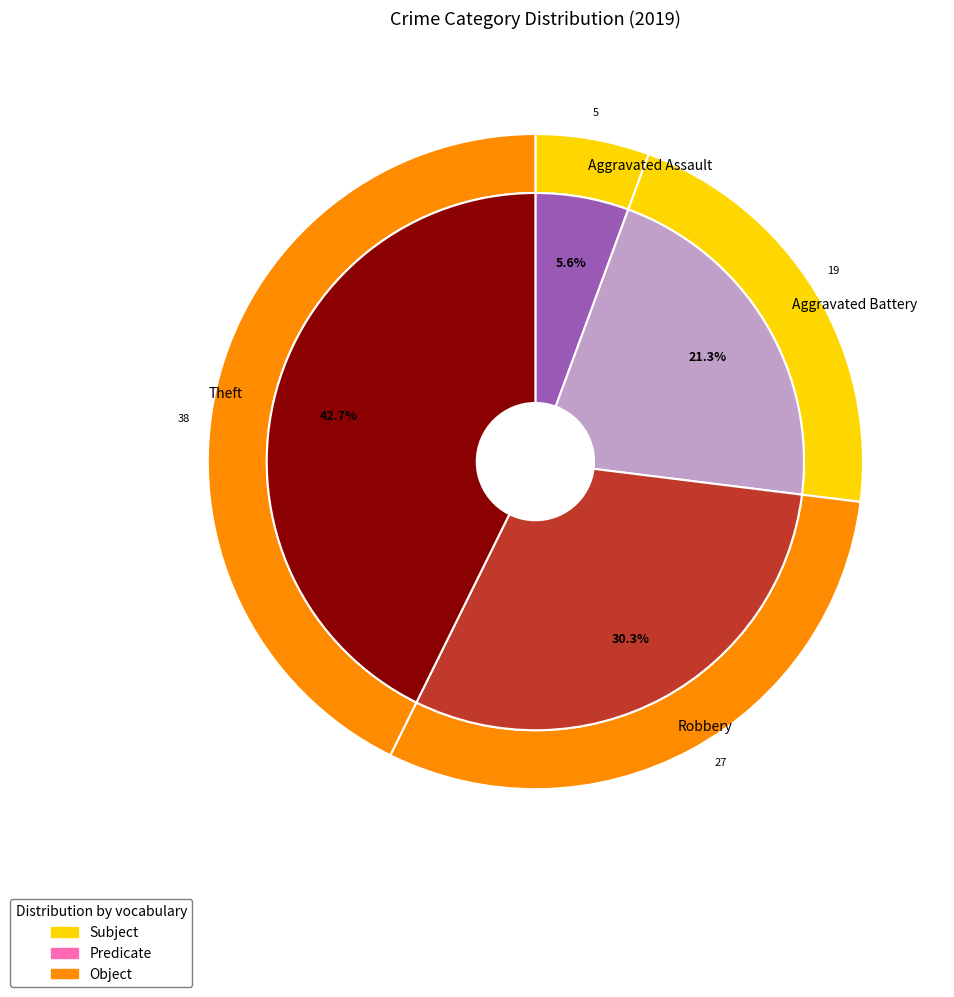

Which slice is the largest?

Theft